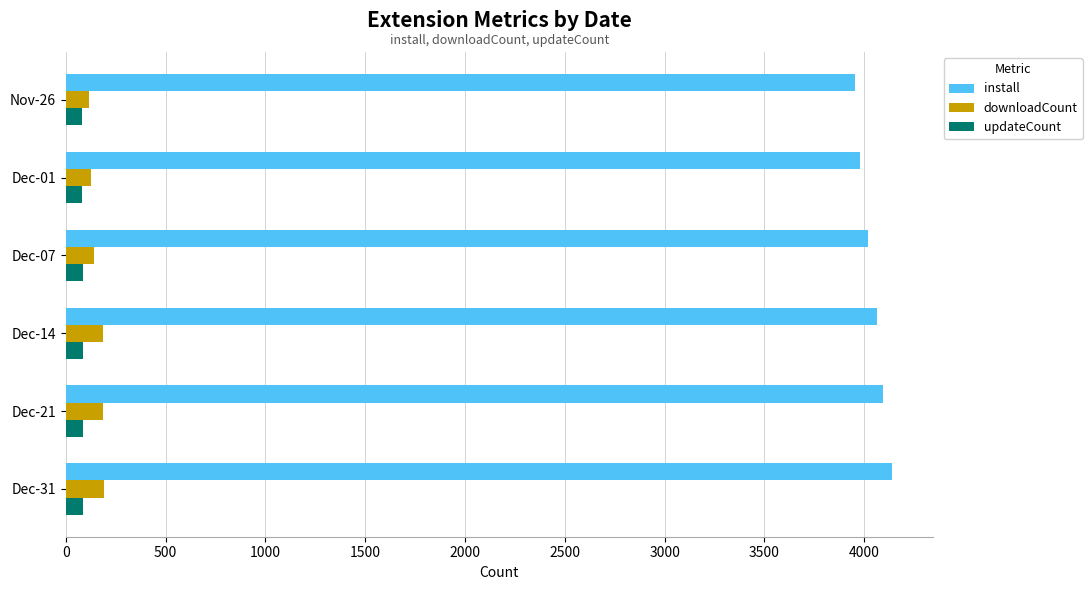

What is the maximum value for downloadCount?

191